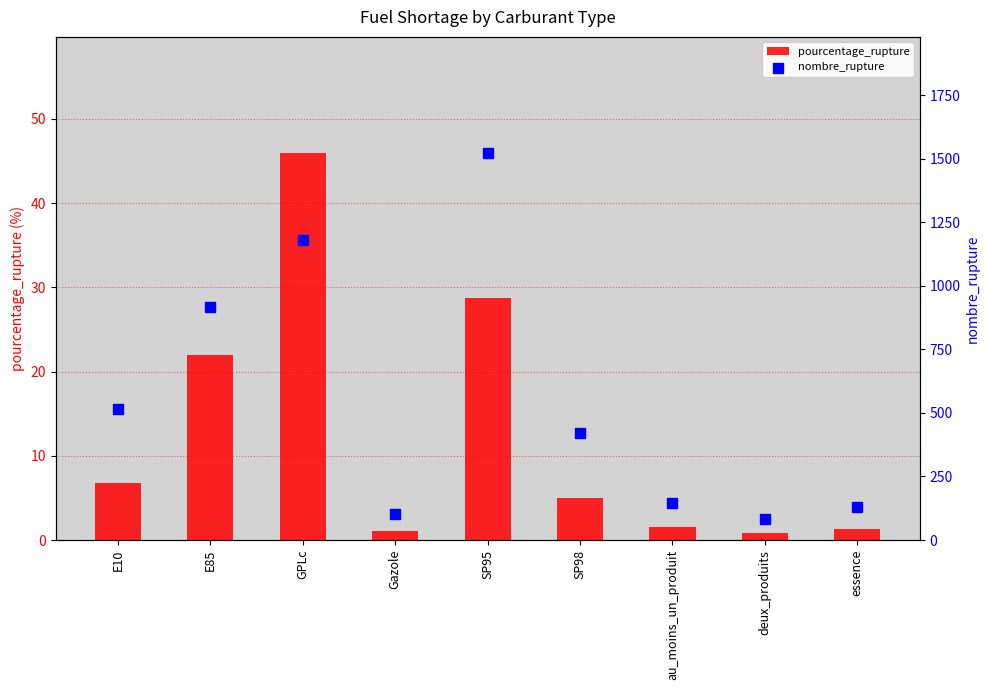

At which category is the sum across all series the highest?

SP95